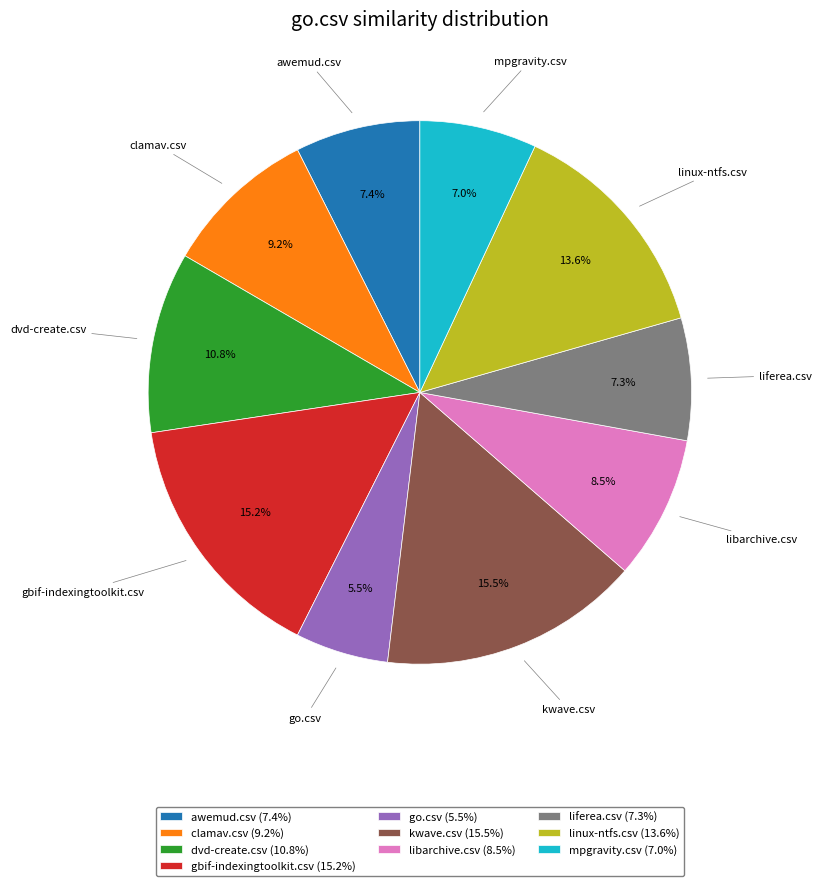

Is there a majority slice in this chart?

No